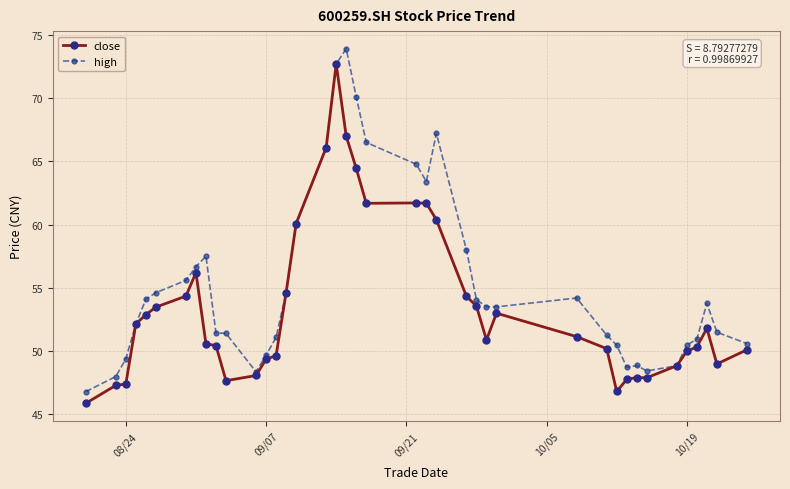

How many data points in high are above 53?

21